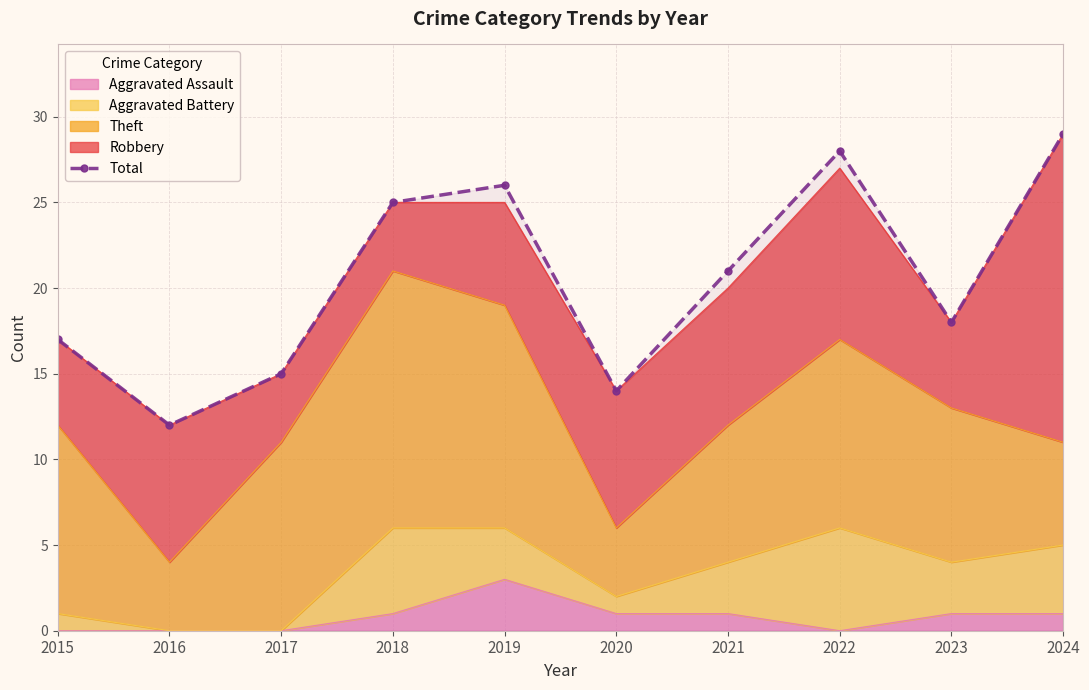

What is the value of the 6th point from the left?

14